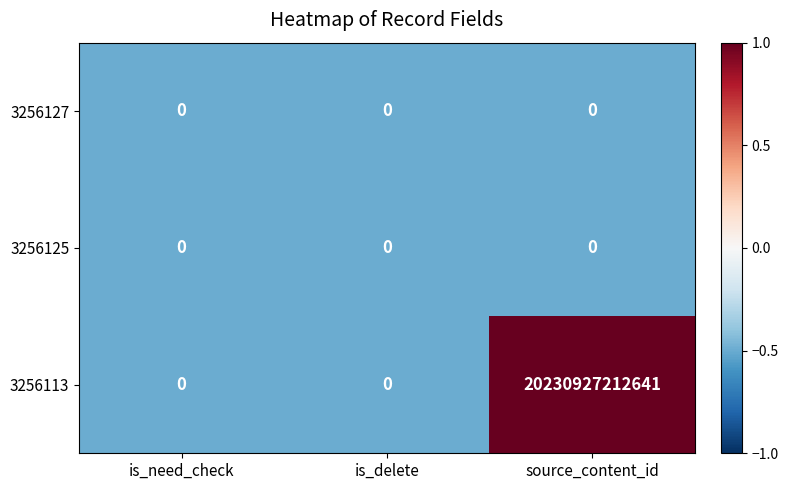

At which category is the sum across all series the highest?

source_content_id